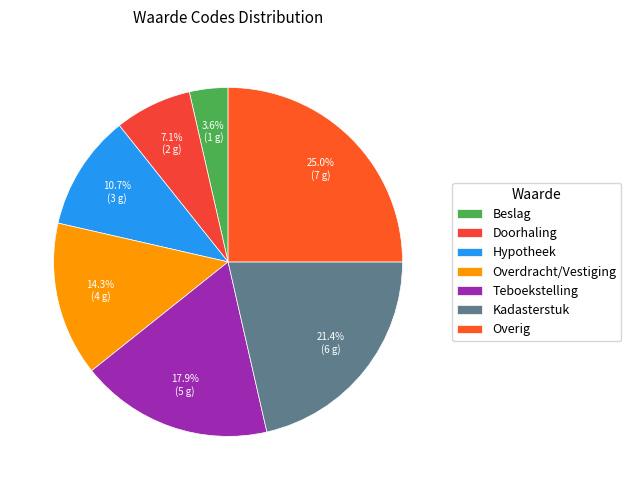

What percentage do Overdracht/Vestiging and Doorhaling together represent?

21.4%